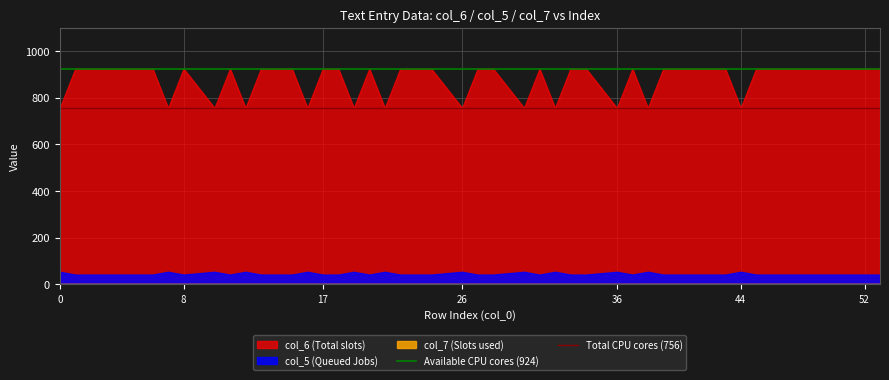

Which series has the widest spread of values?

col_6 (Total slots)